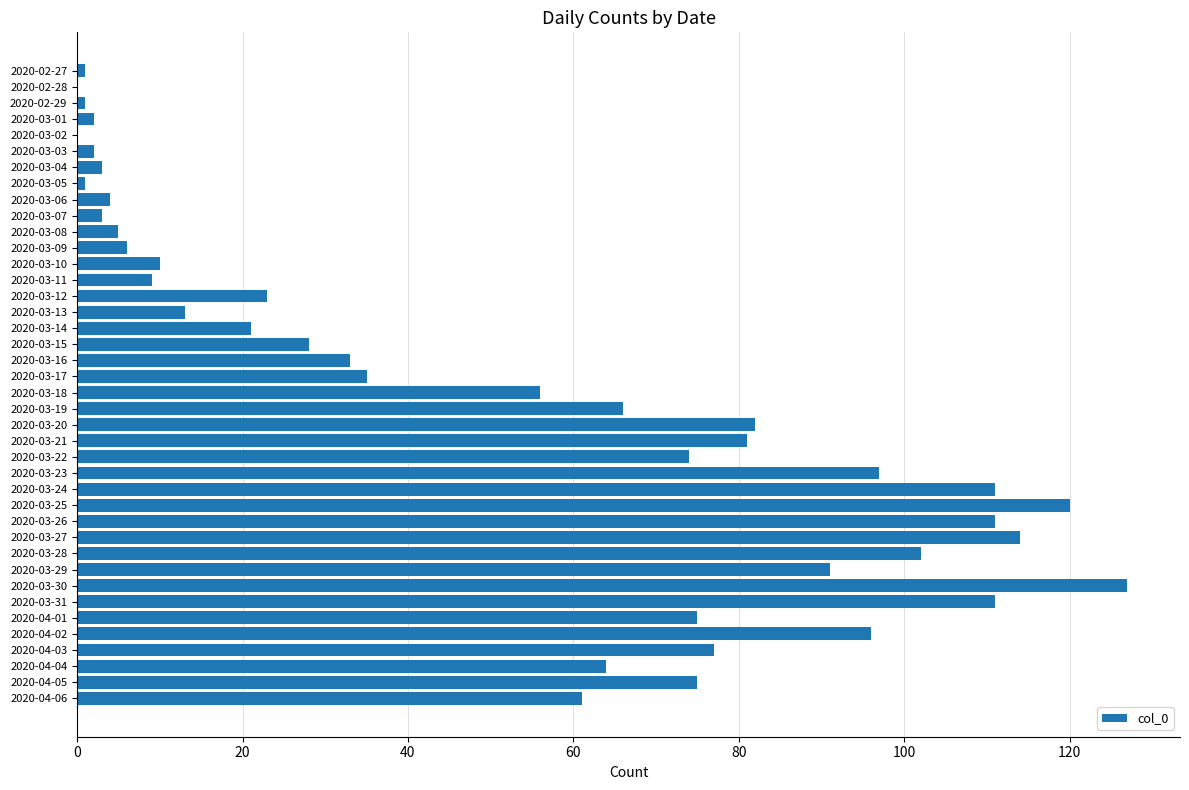

Are the bars horizontal?

Yes